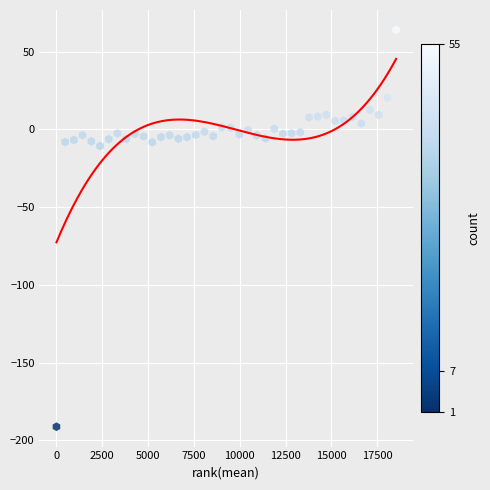

What is the range of Y values (max minus min)?

255.4